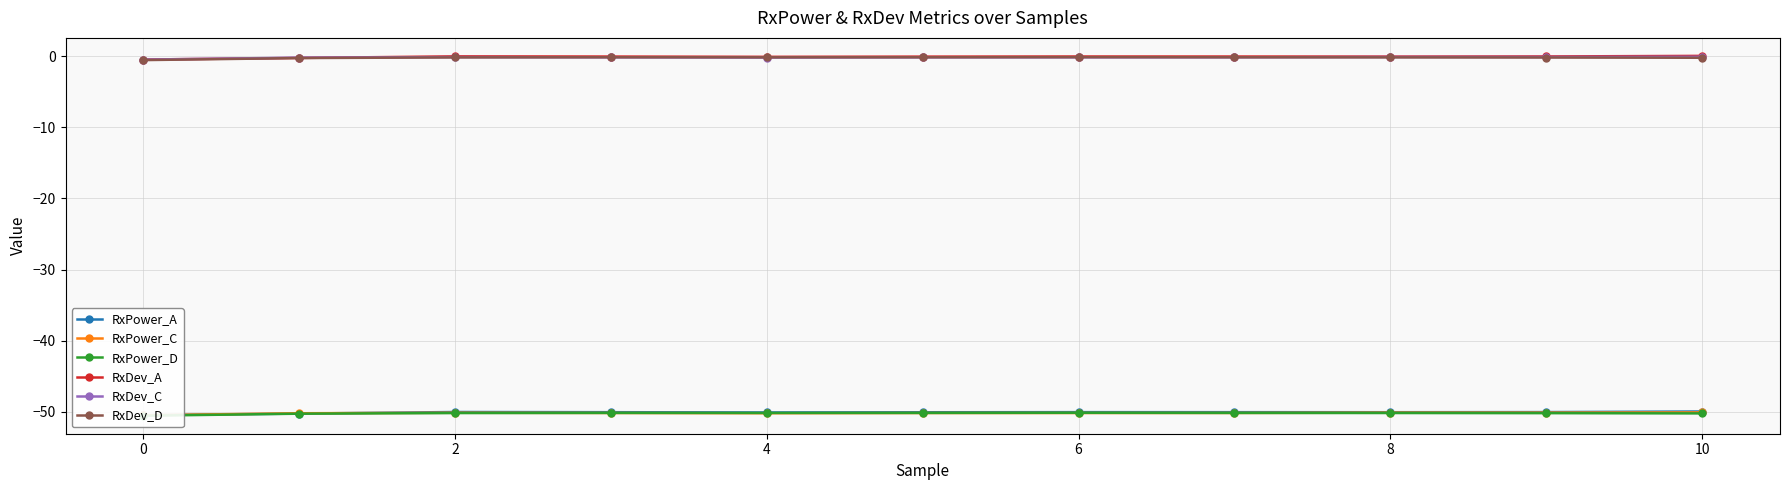

True or false: RxDev_A has more than 0 points higher than both neighbors.

True